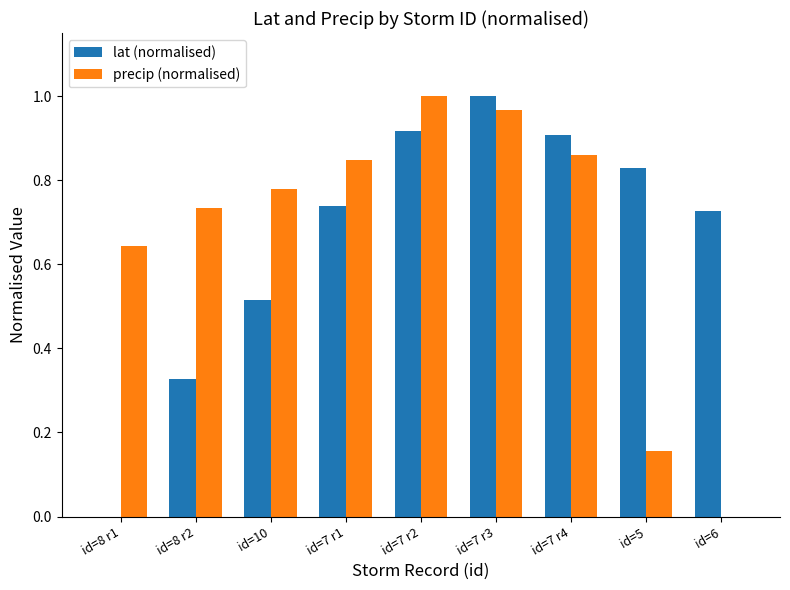

Between id=10 and id=7 r1, which series saw the biggest shift?

lat (normalised)